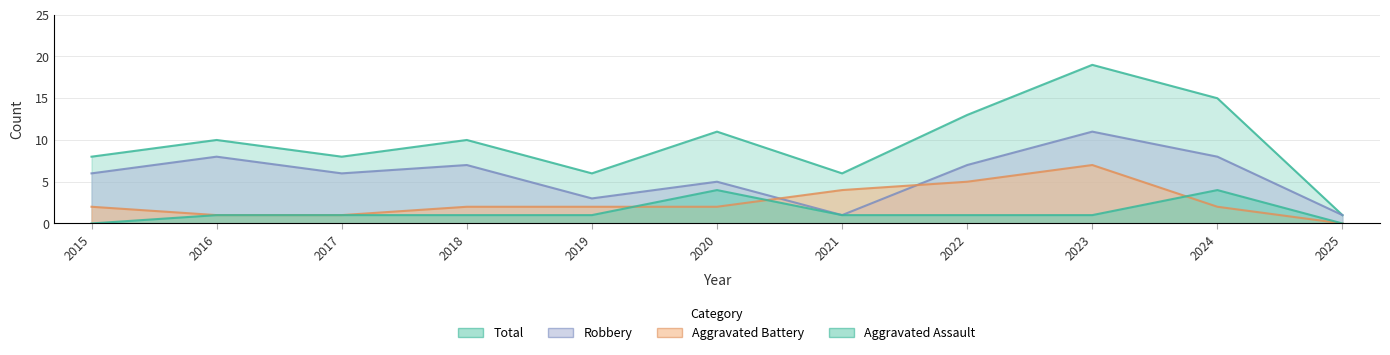

In Aggravated Assault, how many points are higher than both neighbors (excluding endpoints)?

2